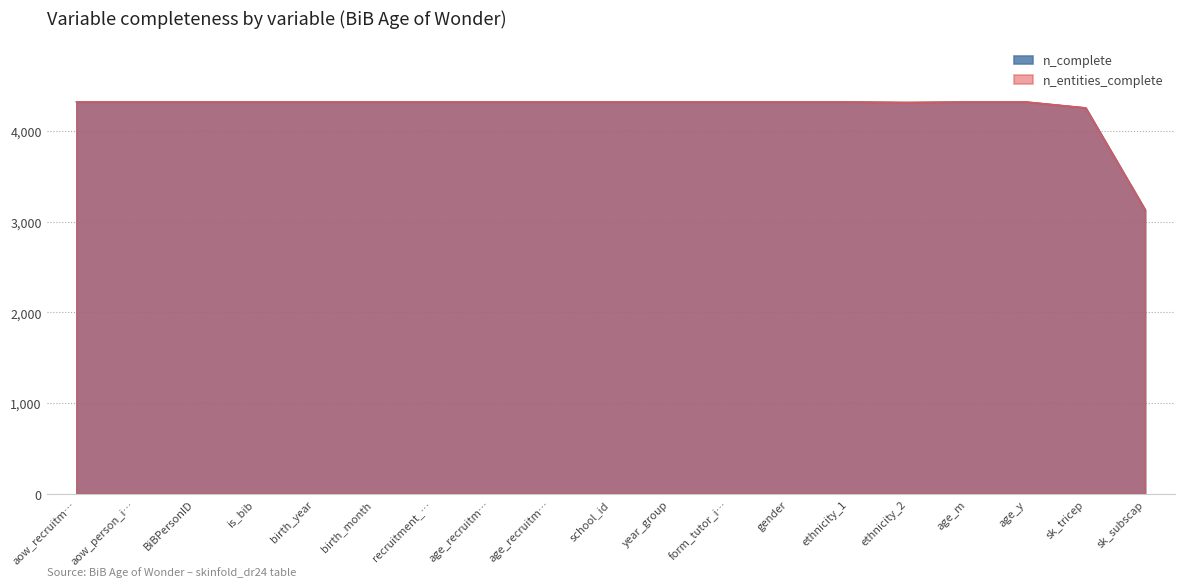

Does the chart display data point markers on the line(s)?

No